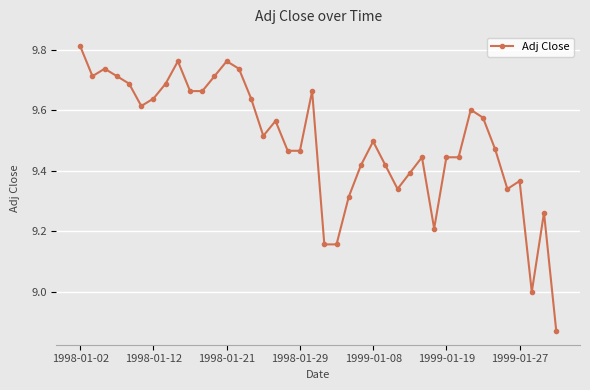

What is the difference between the maximum and minimum values?

0.9